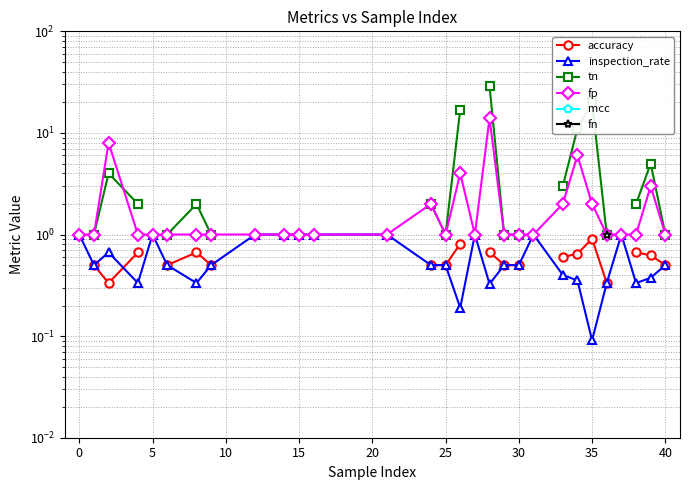

Is the value of tn at 25 greater than the value of accuracy at 16?

No